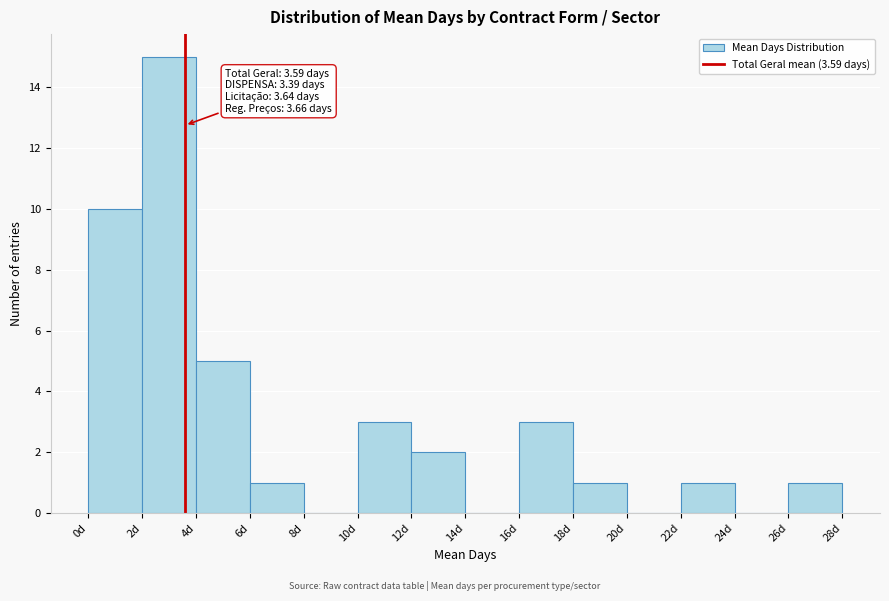

Which range on the x-axis has the tallest bar?

2 to 4